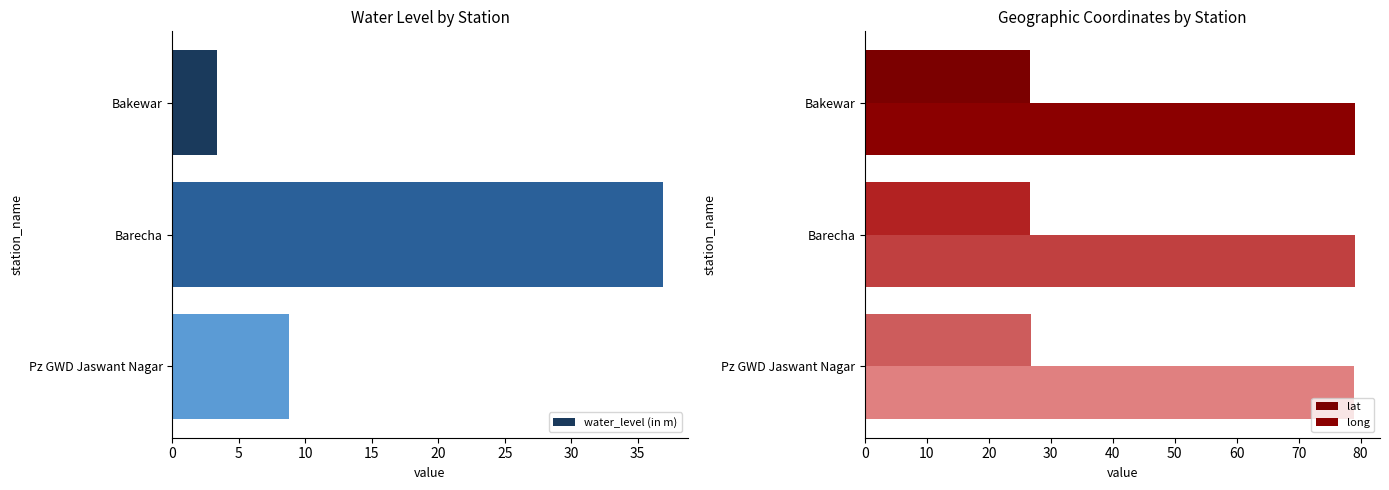

List the labels in order of water_level (in m) value, largest first.

Barecha, Pz GWD Jaswant Nagar, Bakewar